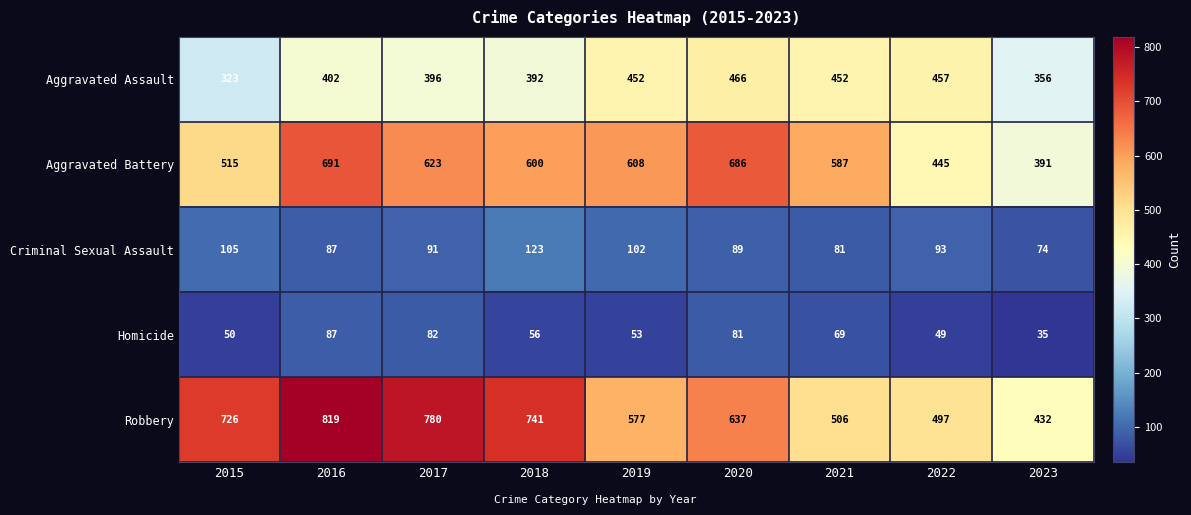

What is the difference between the Aggravated Battery values at 2018 and 2022?

155